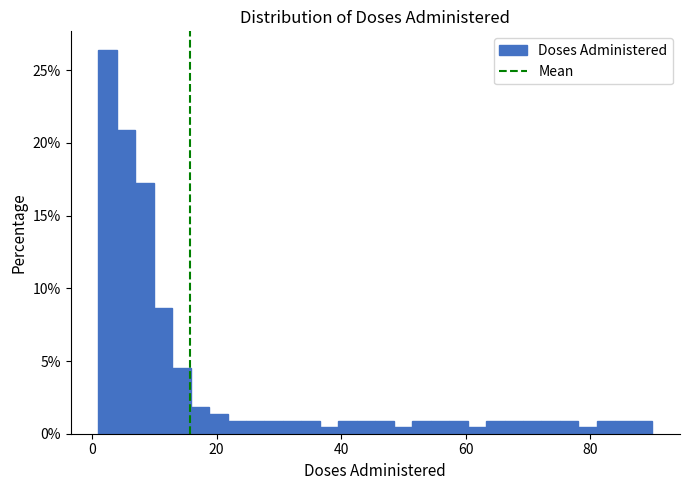

Around what value on the x-axis is the tallest bar? Give the approximate position of its centre, as read against the axis.

2